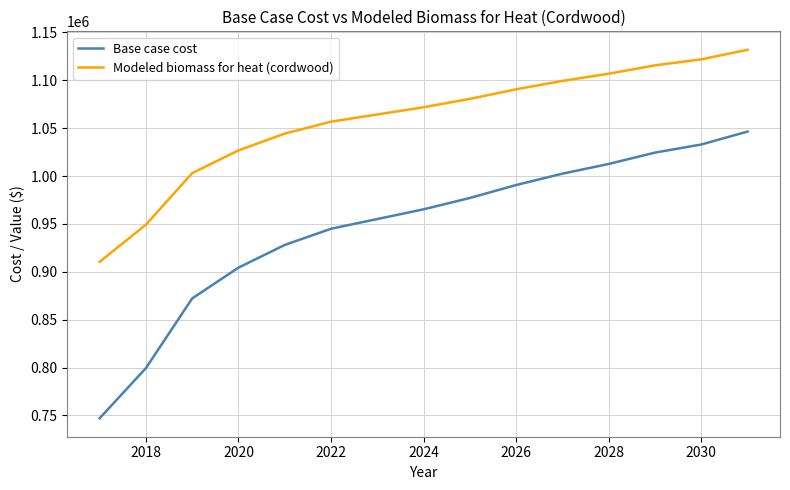

At how many categories does at least one series exceed 1061023?

9